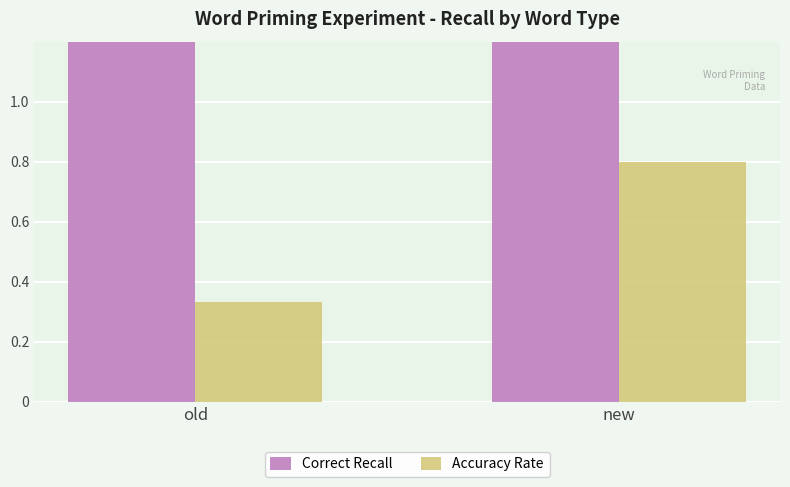

At how many categories does at least one series exceed 2?

2